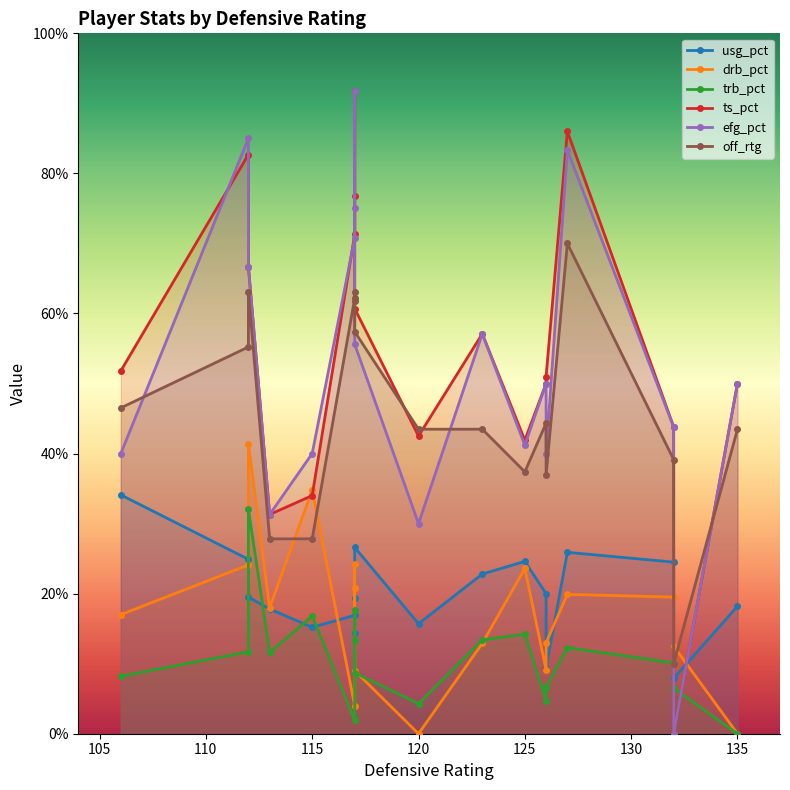

How many positive values does the efg_pct series have?

17